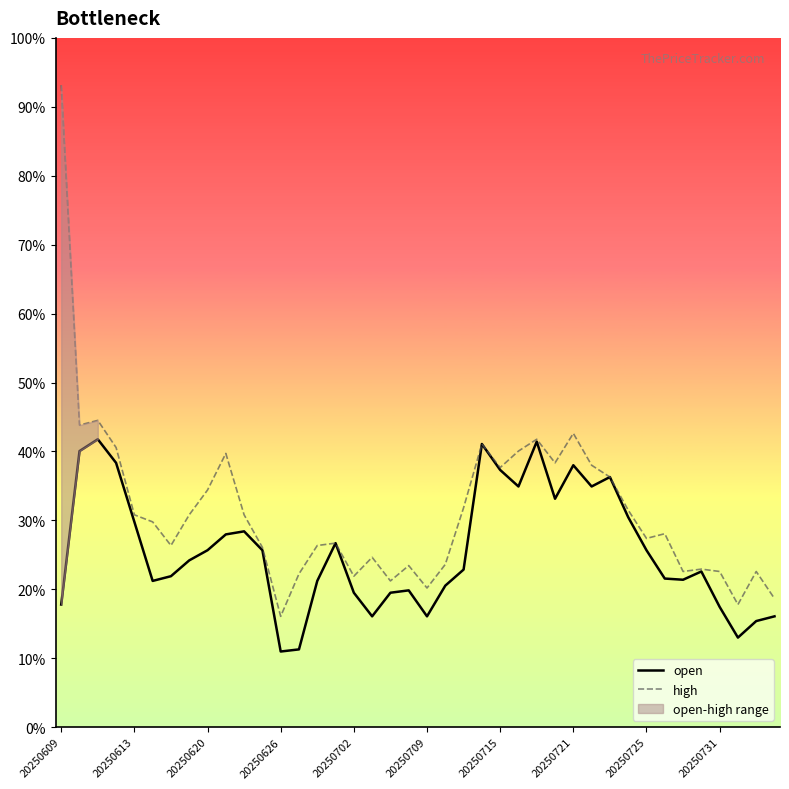

How many interior local peaks does the open series have?

9